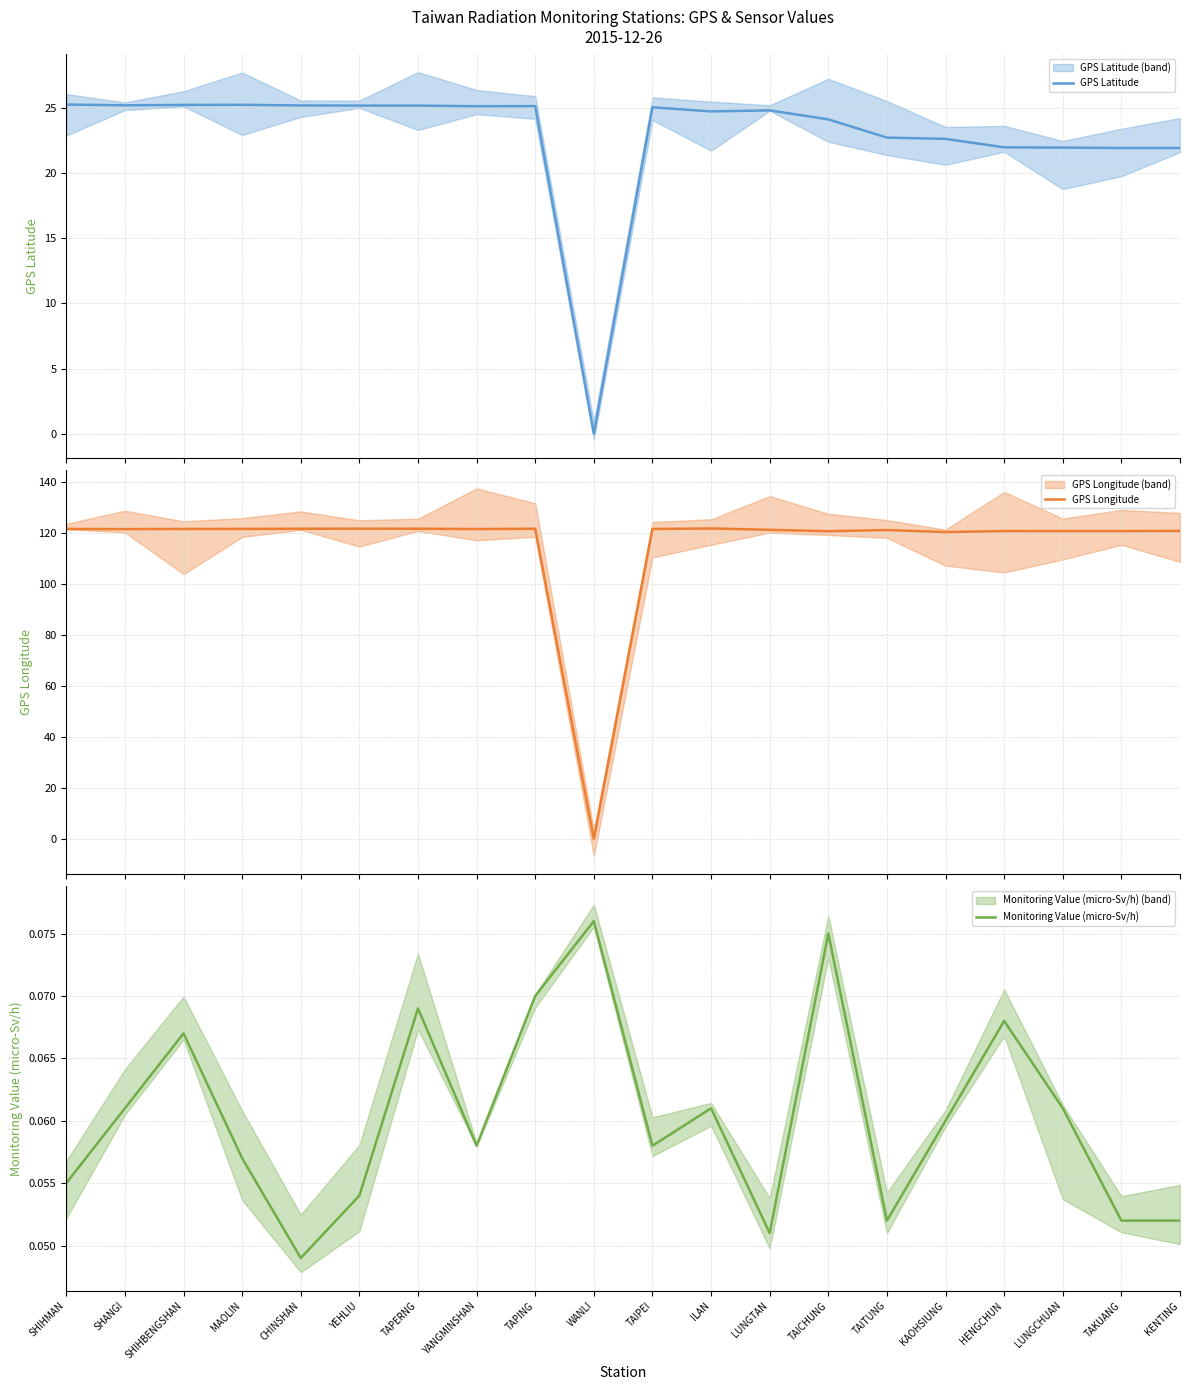

What is the label of the 8th point from the left?

YANGMINSHAN